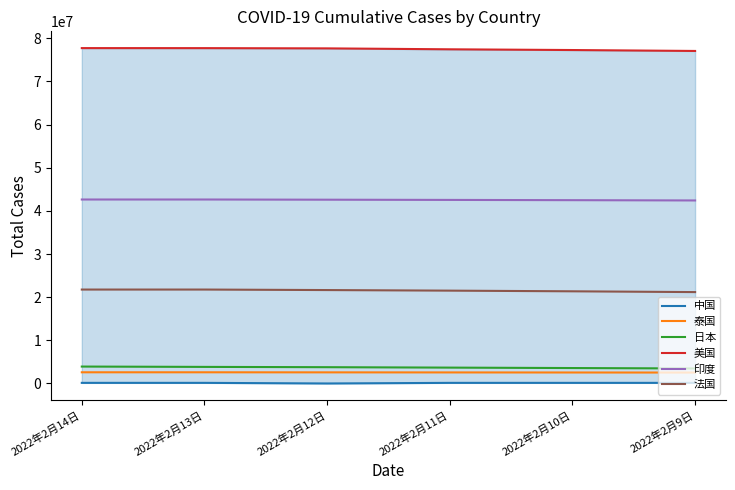

What is the minimum value for 美国?

77054088